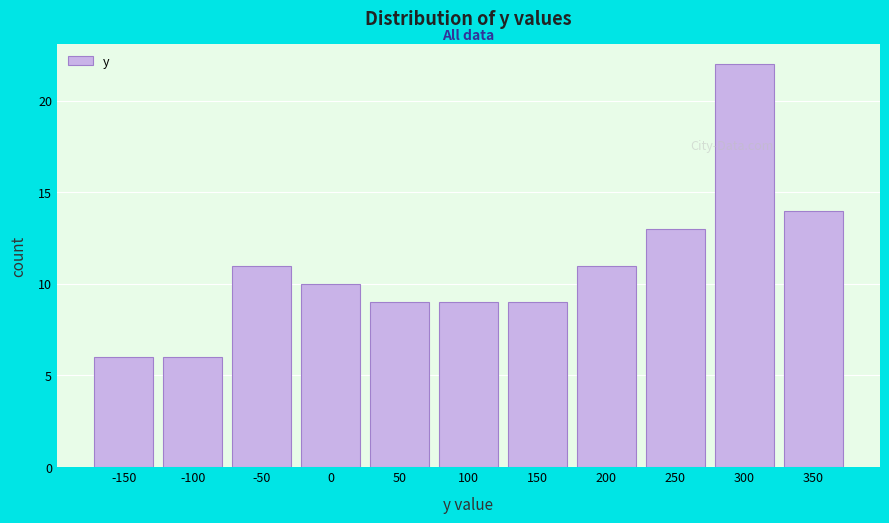

Reading left to right, what are all the values shown in this chart?

-150=6	-100=6	-50=11	0=10	50=9	100=9	150=9	200=11	250=13	300=22	350=14